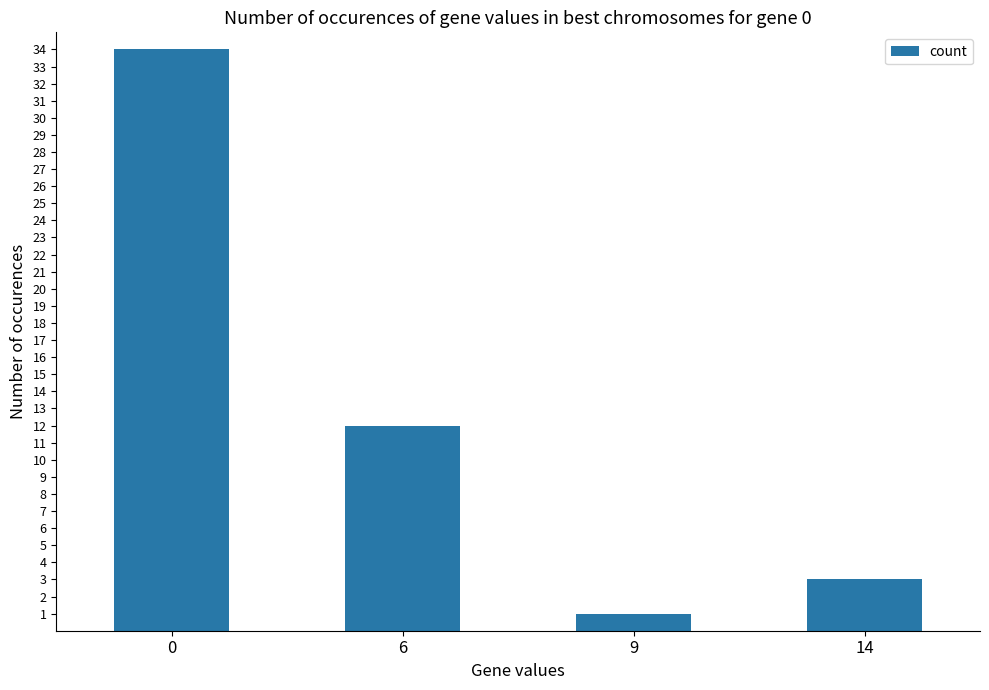

Reading left to right, list all the values displayed in this chart.

0=34	6=12	9=1	14=3